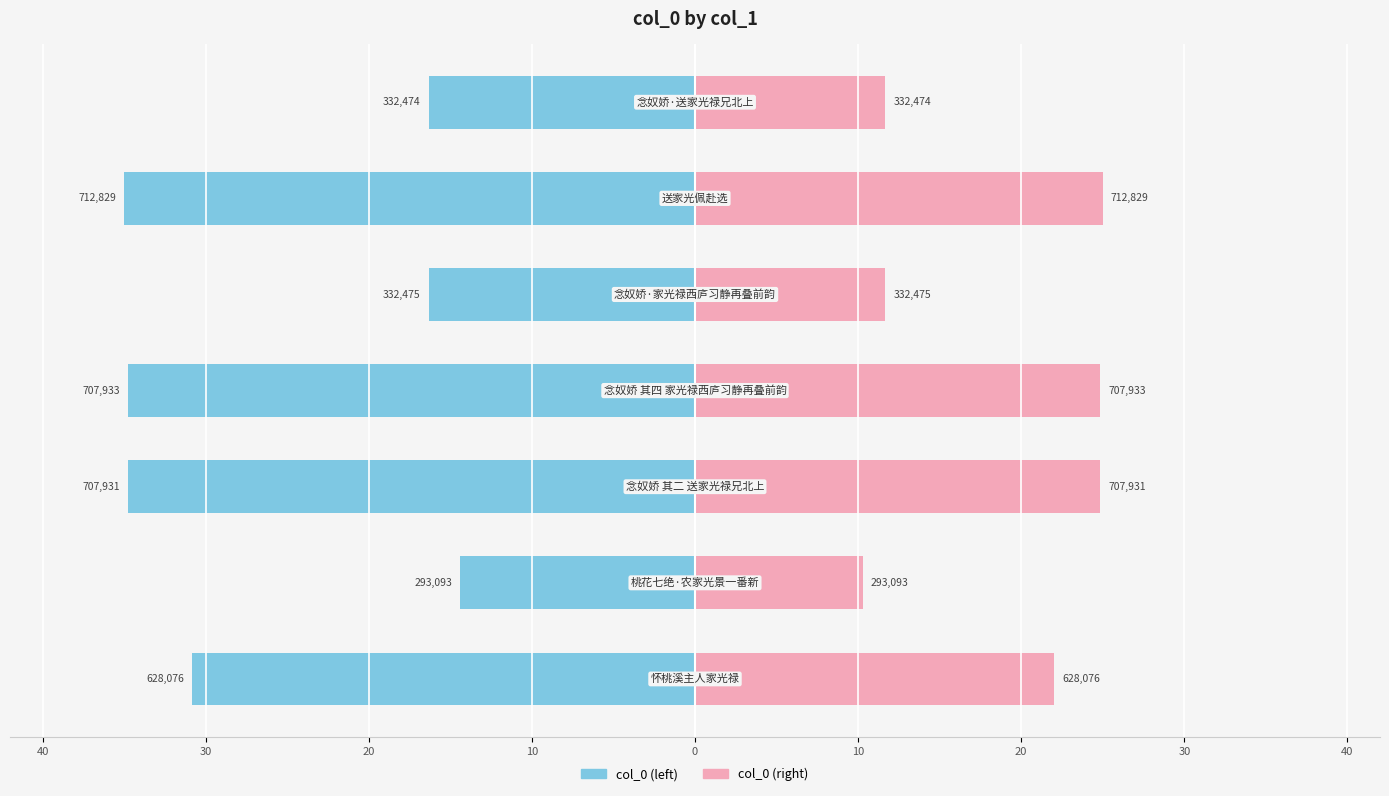

Reading left to right, transcribe all the data shown in this chart.

col_0 (left): 40=-30.8	30=-14.4	20=-34.8	10=-34.8	0=-16.3	10=-35.0	20=-16.3
col_0 (right): 40=22.0	30=10.3	20=24.8	10=24.8	0=11.7	10=25.0	20=11.7